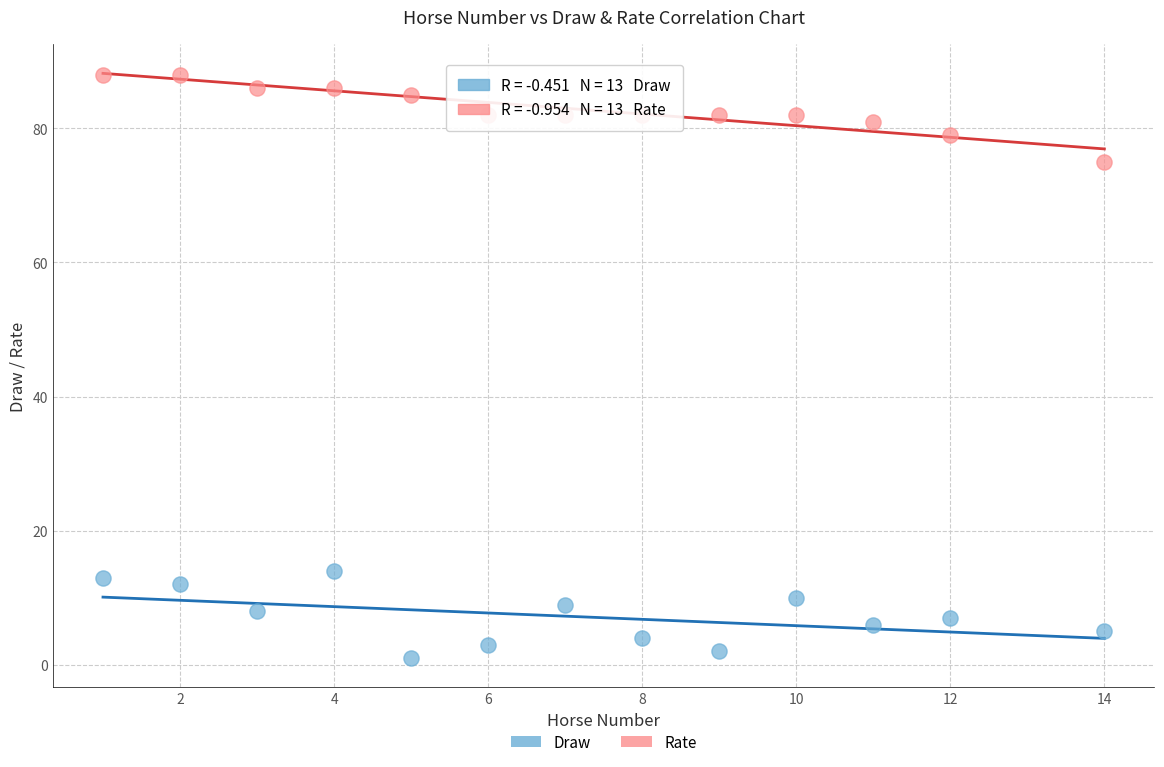

Which series reaches the maximum Y coordinate?

Rate